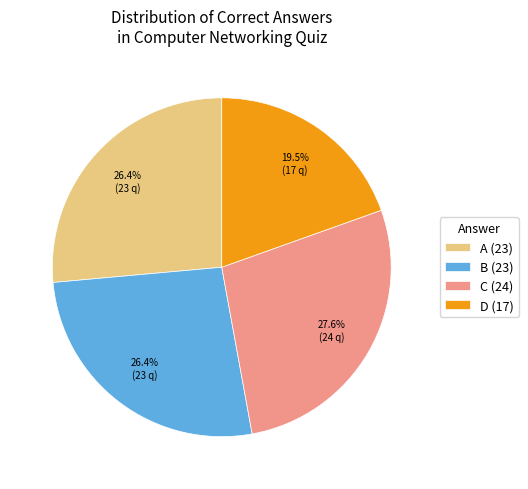

What is the ratio of the value at C to the value at D?

1.4